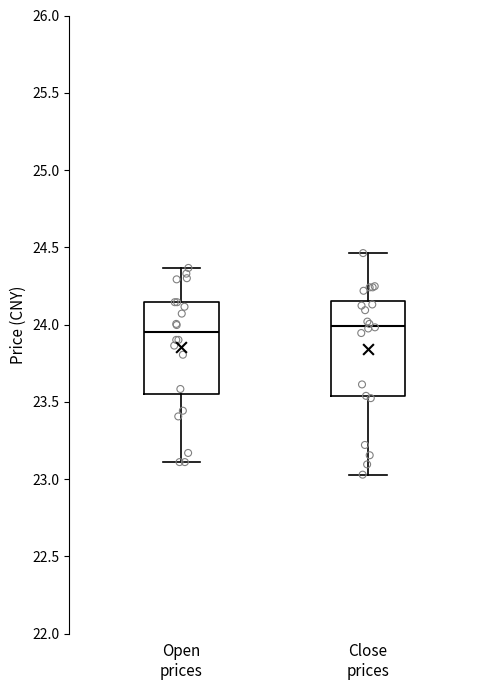

Reading left to right, read every box against the y-axis: the position of its median line, the range the box covers, and the ends of its whiskers. The values are not printed on the chart, so give them approximately, as read against the axis.

Open prices: median 23.95, box 23.55 to 24.15, whiskers 23.10 to 24.35
Close prices: median 24.00, box 23.55 to 24.15, whiskers 23.05 to 24.45